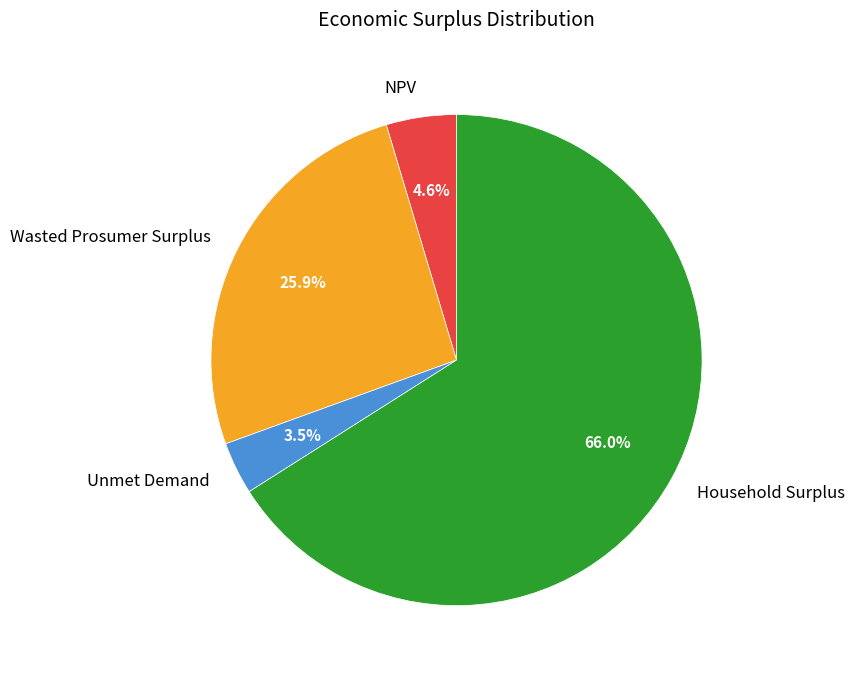

True or false: Wasted Prosumer Surplus accounts for 16% of the total.

False